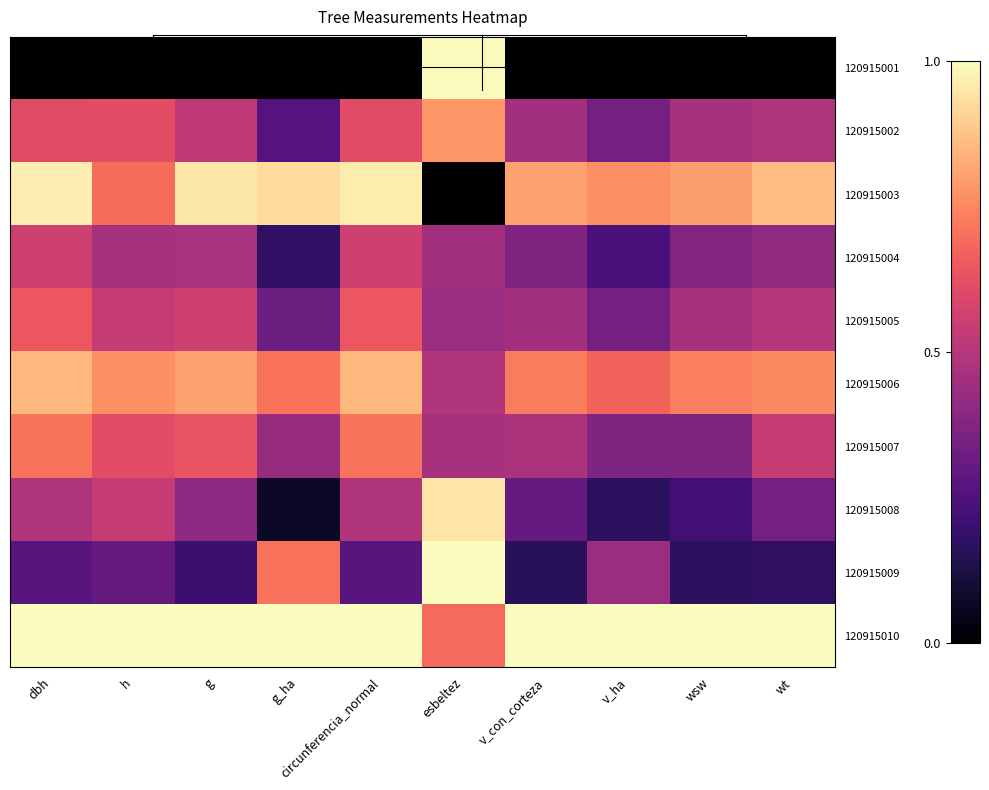

Reading left to right, transcribe all the data shown in this chart.

120915001: dbh=0.0	h=0.0	g=0.0	g_ha=0.0	circunferencia_normal=0.0	esbeltez=1.0	v_con_corteza=0.0	v_ha=0.0	wsw=0.0	wt=0.0
120915002: dbh=0.6	h=0.6	g=0.5	g_ha=0.3	circunferencia_normal=0.6	esbeltez=0.8	v_con_corteza=0.5	v_ha=0.3	wsw=0.5	wt=0.5
120915003: dbh=1.0	h=0.7	g=1.0	g_ha=0.9	circunferencia_normal=1.0	esbeltez=0.0	v_con_corteza=0.8	v_ha=0.8	wsw=0.8	wt=0.9
120915004: dbh=0.6	h=0.5	g=0.5	g_ha=0.2	circunferencia_normal=0.6	esbeltez=0.5	v_con_corteza=0.4	v_ha=0.2	wsw=0.4	wt=0.4
120915005: dbh=0.6	h=0.5	g=0.6	g_ha=0.3	circunferencia_normal=0.6	esbeltez=0.4	v_con_corteza=0.5	v_ha=0.3	wsw=0.5	wt=0.5
120915006: dbh=0.9	h=0.8	g=0.8	g_ha=0.7	circunferencia_normal=0.9	esbeltez=0.5	v_con_corteza=0.7	v_ha=0.7	wsw=0.7	wt=0.8
120915007: dbh=0.7	h=0.6	g=0.6	g_ha=0.4	circunferencia_normal=0.7	esbeltez=0.5	v_con_corteza=0.5	v_ha=0.4	wsw=0.4	wt=0.5
120915008: dbh=0.5	h=0.5	g=0.4	g_ha=0.1	circunferencia_normal=0.5	esbeltez=0.9	v_con_corteza=0.3	v_ha=0.2	wsw=0.2	wt=0.3
120915009: dbh=0.3	h=0.3	g=0.2	g_ha=0.7	circunferencia_normal=0.3	esbeltez=1.0	v_con_corteza=0.2	v_ha=0.4	wsw=0.2	wt=0.2
120915010: dbh=1.0	h=1.0	g=1.0	g_ha=1.0	circunferencia_normal=1.0	esbeltez=0.7	v_con_corteza=1.0	v_ha=1.0	wsw=1.0	wt=1.0